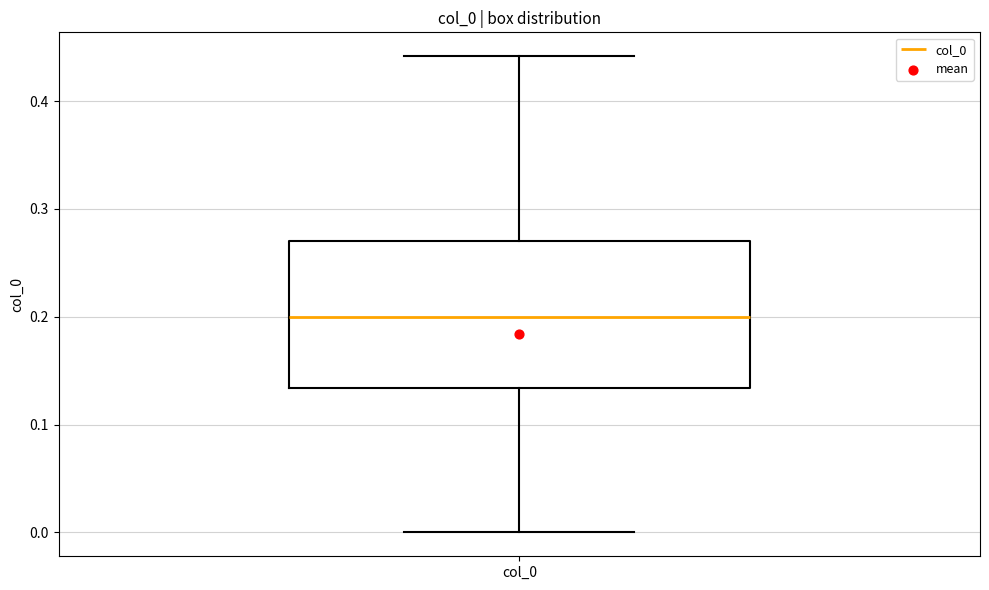

Where does the lower whisker of the box for col_0 end on the y-axis? The values are not printed on the chart, so give them approximately, as read against the axis.

0.00